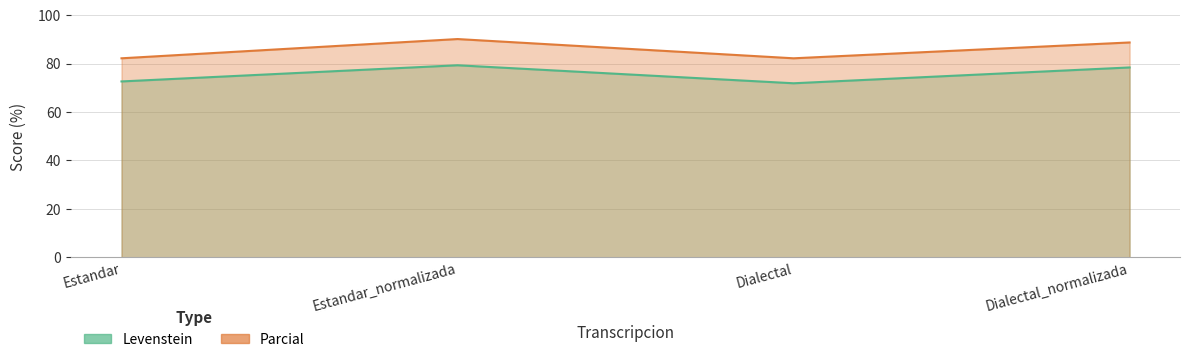

What is the value of the Levenstein point at the 2nd from the left?

79.3